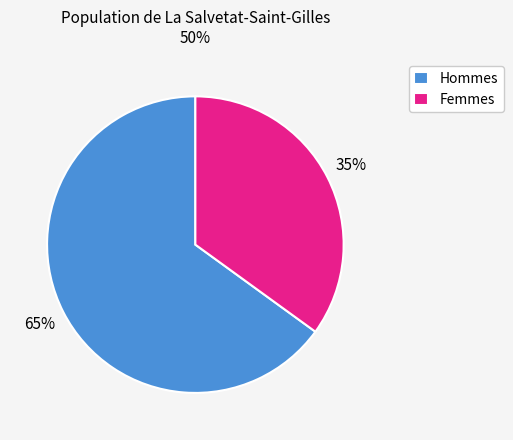

The Hommes slice represents 65% of the pie. True or false?

True